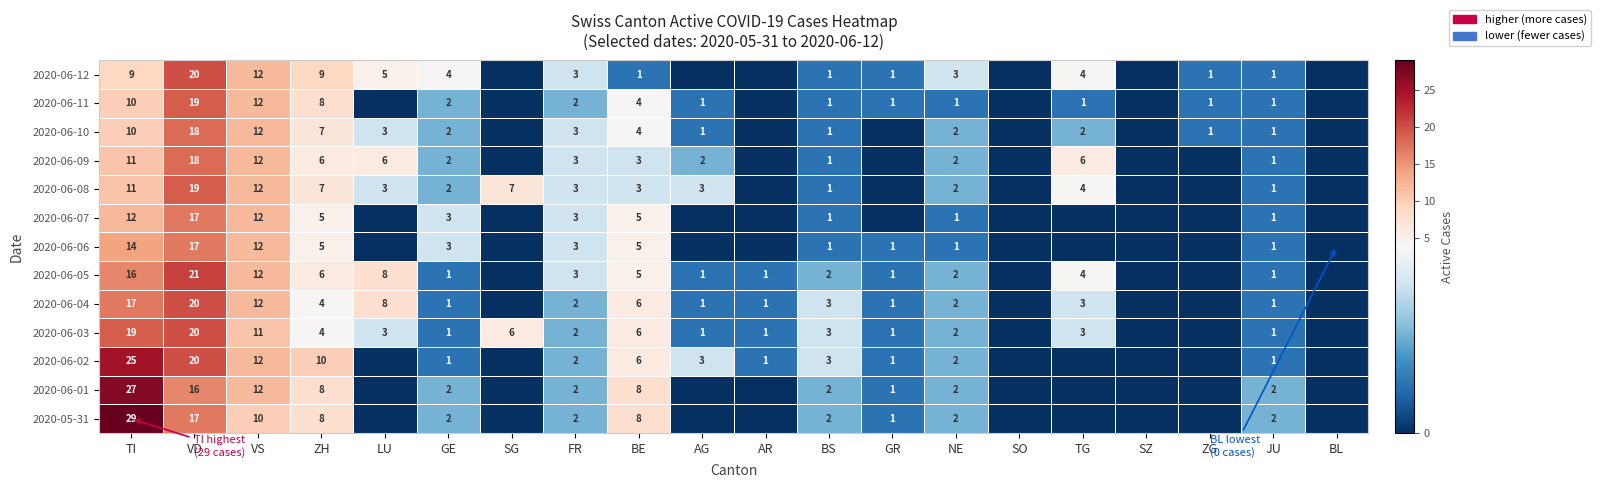

What is the difference between the 2020-06-05 values at AG and VS?

11